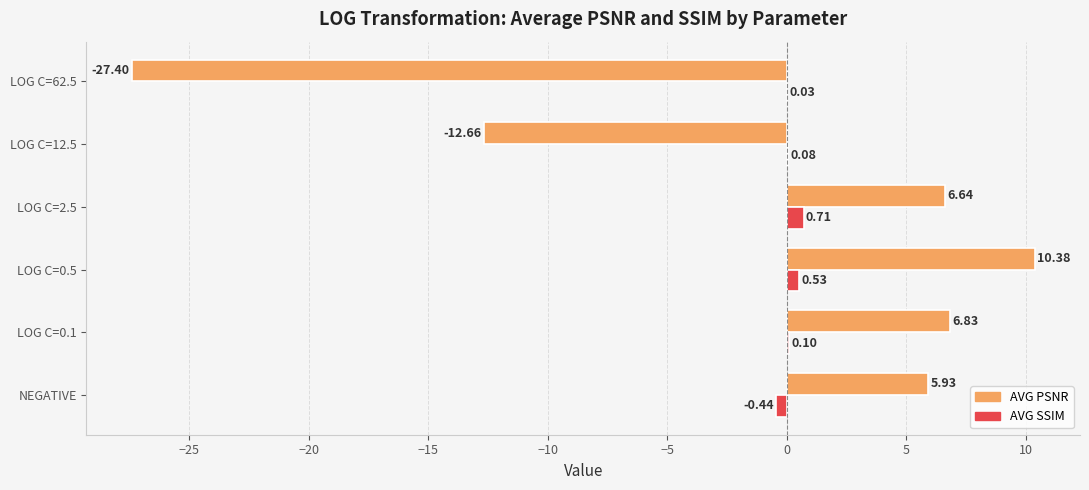

Which series changed the most between LOG C=0.1 and LOG C=2.5?

AVG SSIM